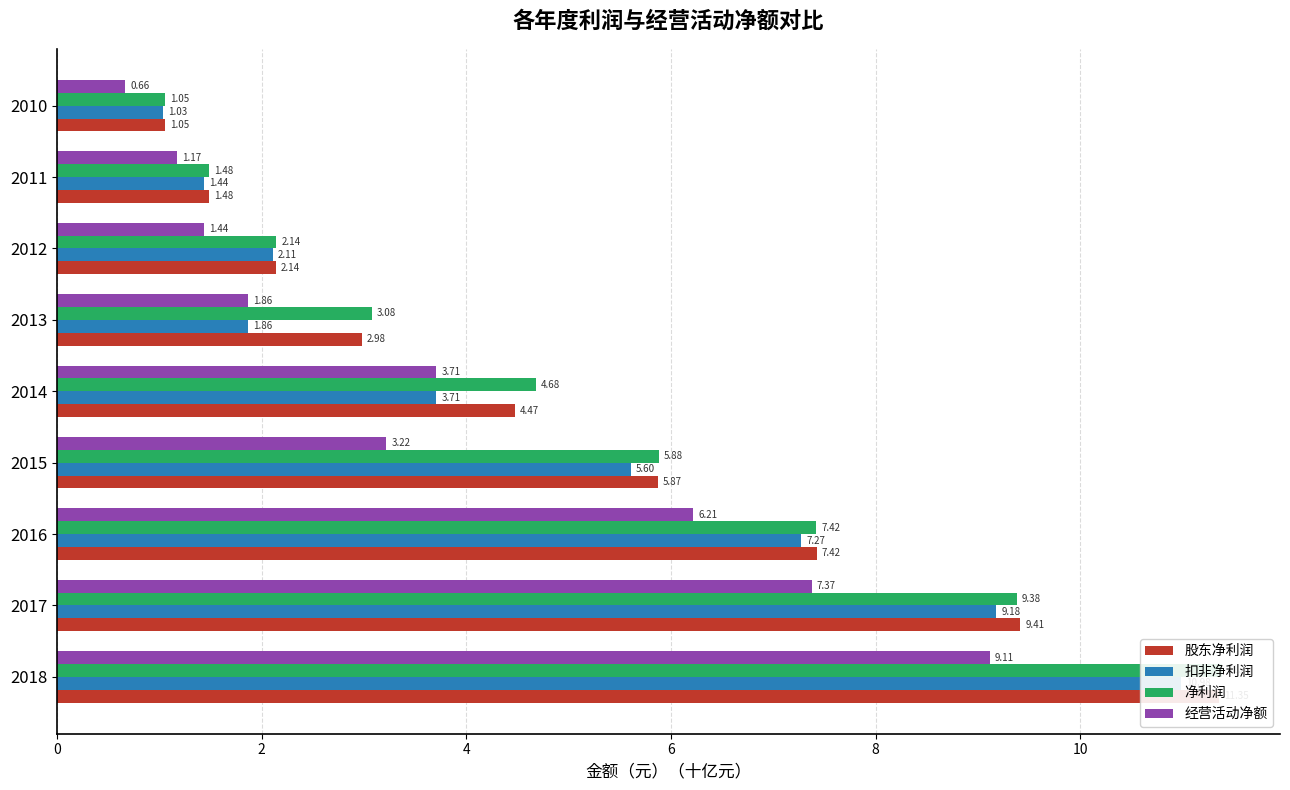

What is the maximum value for 净利润?

11.4